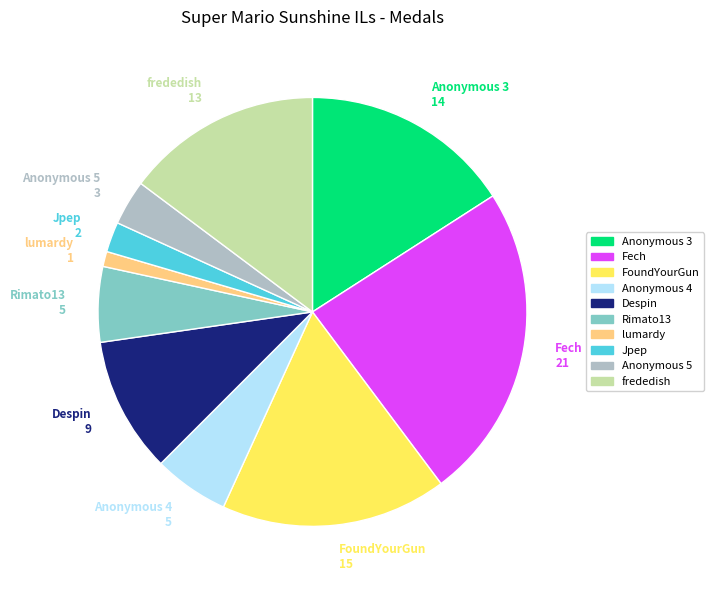

Is there any slice that represents more than half of the pie?

No